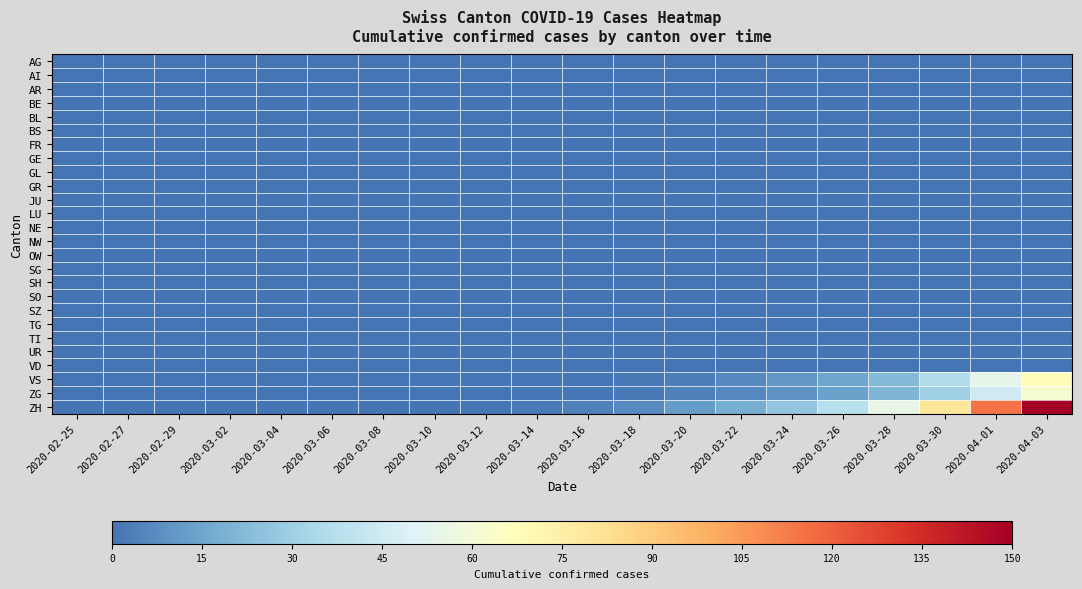

Which series has the largest range (max minus min)?

ZH